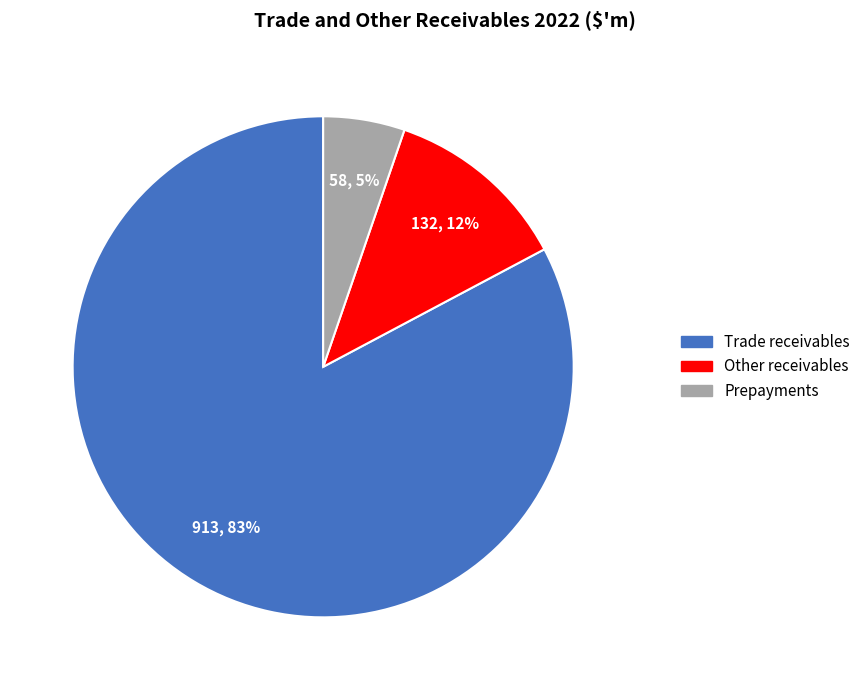

Do Trade receivables and Prepayments together represent more than half of the pie?

Yes